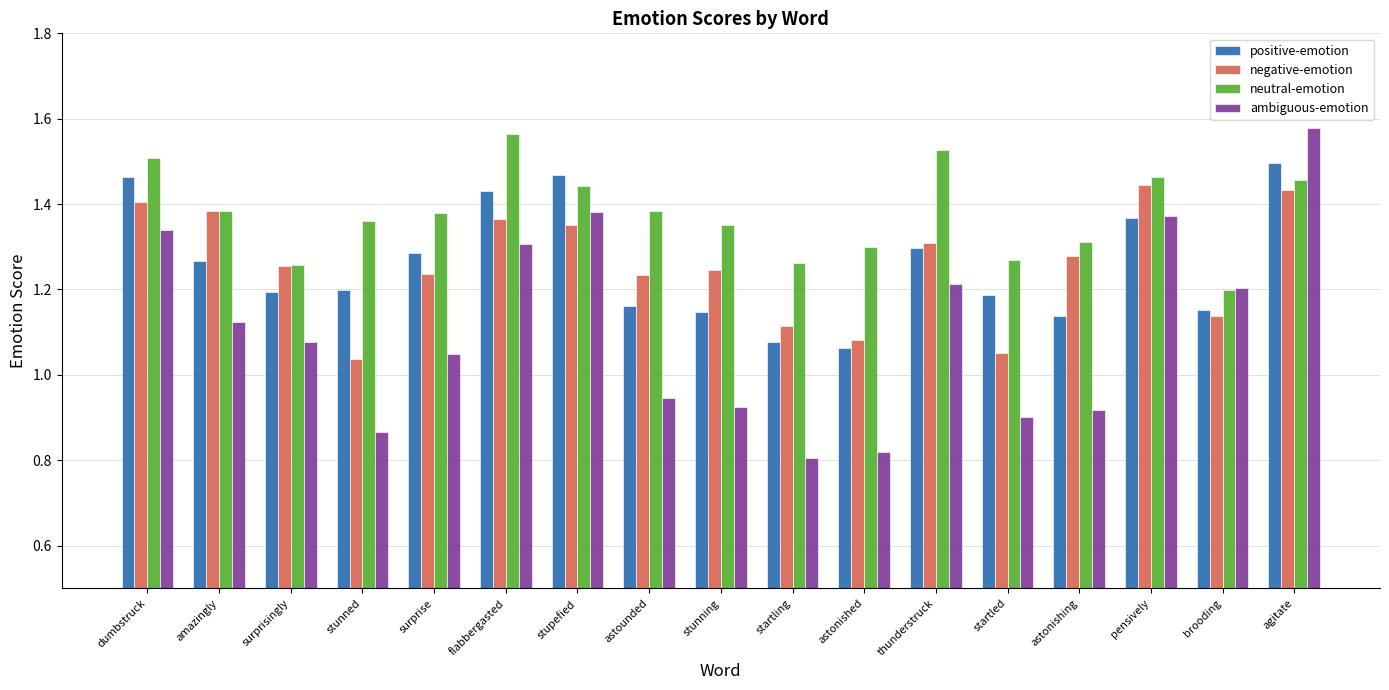

The value of negative-emotion at surprise is 1.2. True or false?

True